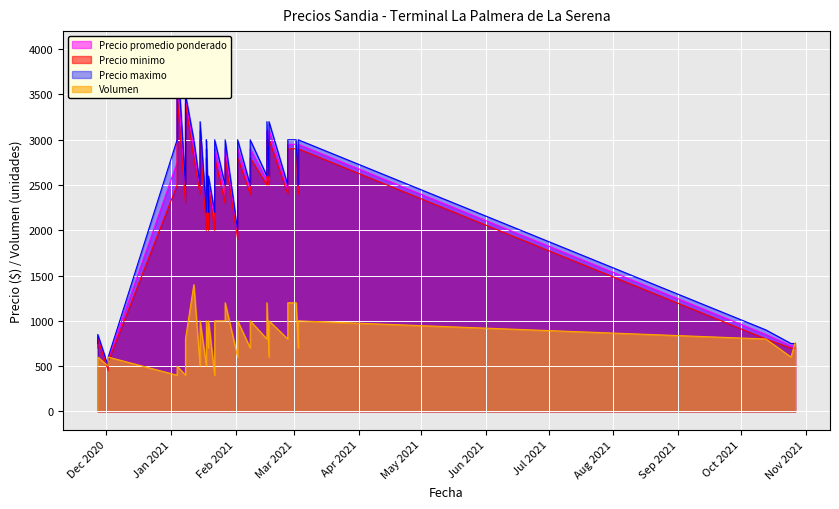

How many lines are shown in the chart?

4